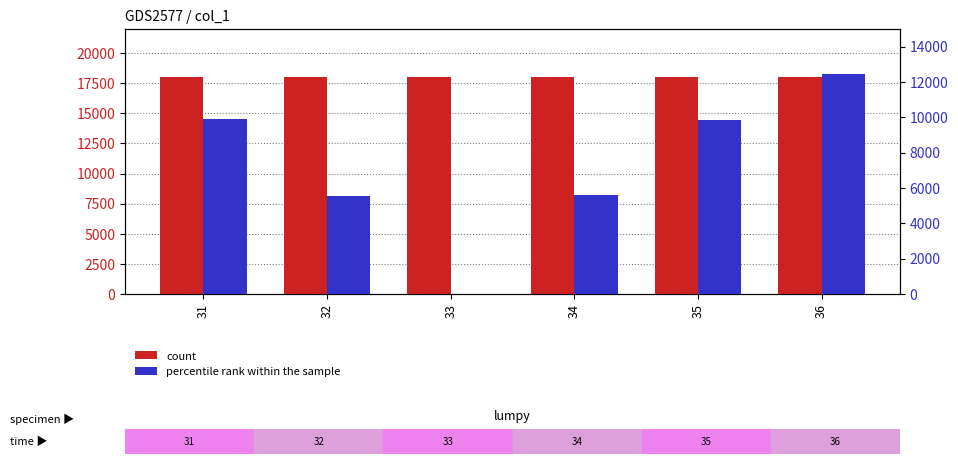

Reading left to right, list all the values displayed in this chart.

count: 18000.0	18000.0	18000.0	18000.0	18000.0	18000.0
percentile rank within the sample: 9902.7	5572.8	0.0	5600.0	9840.0	12480.0